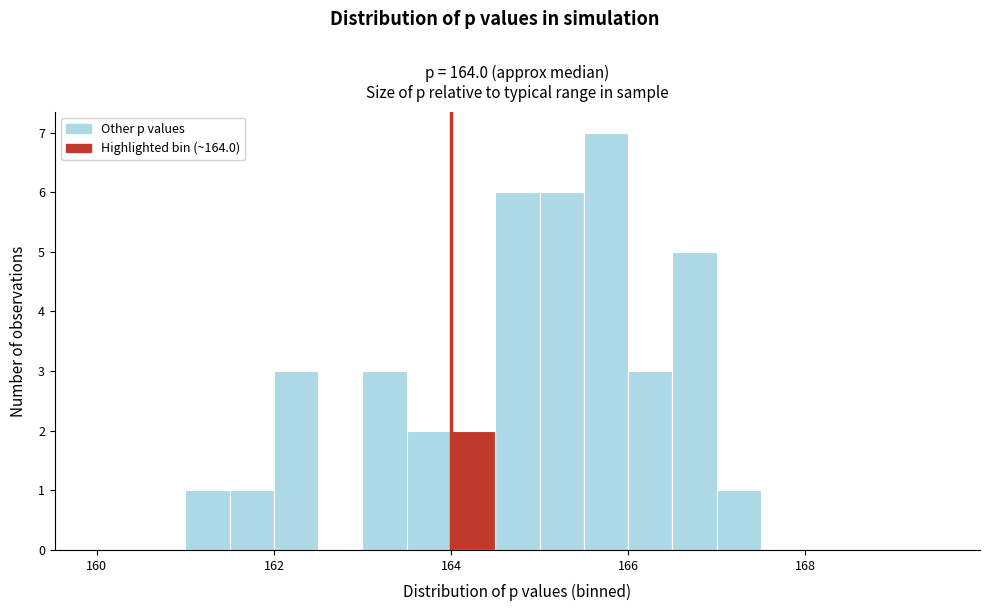

Around what value on the x-axis is the tallest bar? Give the approximate position of its centre, as read against the axis.

165.8